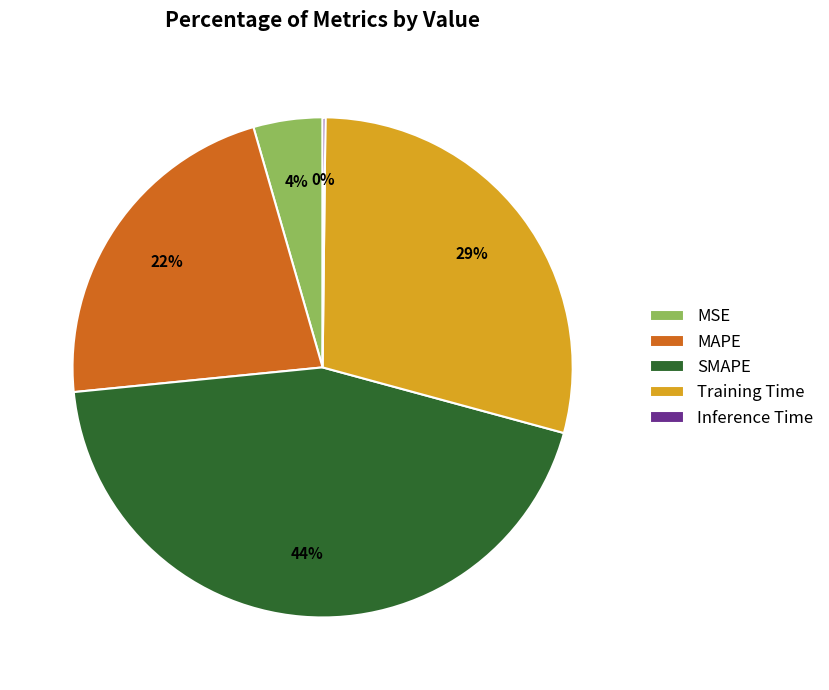

True or false: MSE accounts for 4% of the total.

True